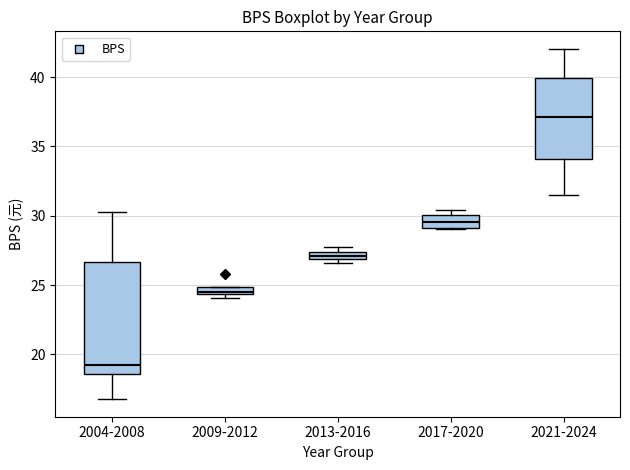

Where is the lower edge of the box for 2009-2012 on the y-axis? The values are not printed on the chart, so give them approximately, as read against the axis.

24.5